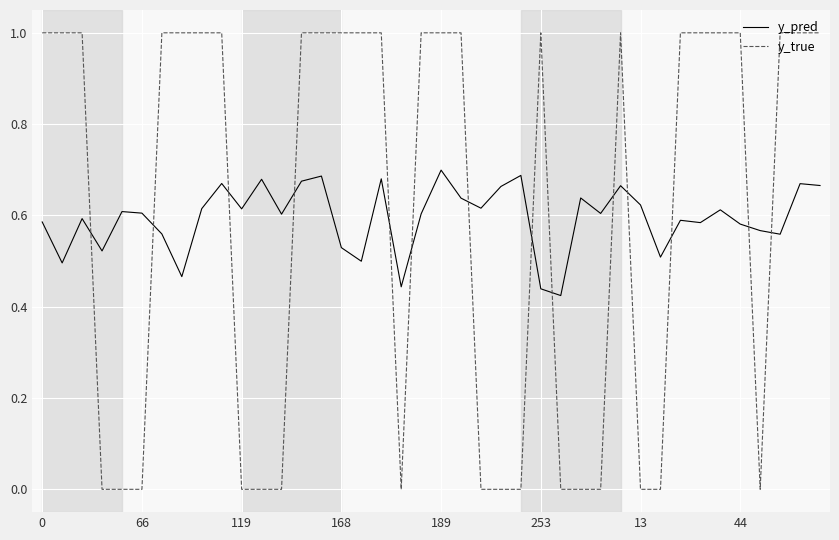

What is the difference between the second highest and minimum values in the y_pred series?

0.3